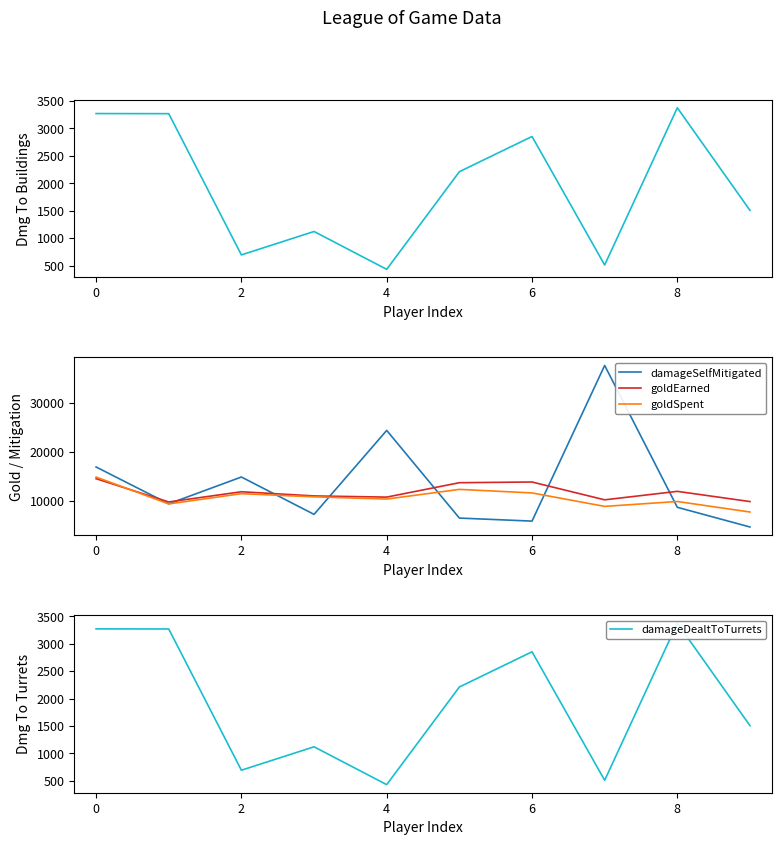

Is the value of goldEarned at 7 greater than the value of goldSpent at 9?

Yes